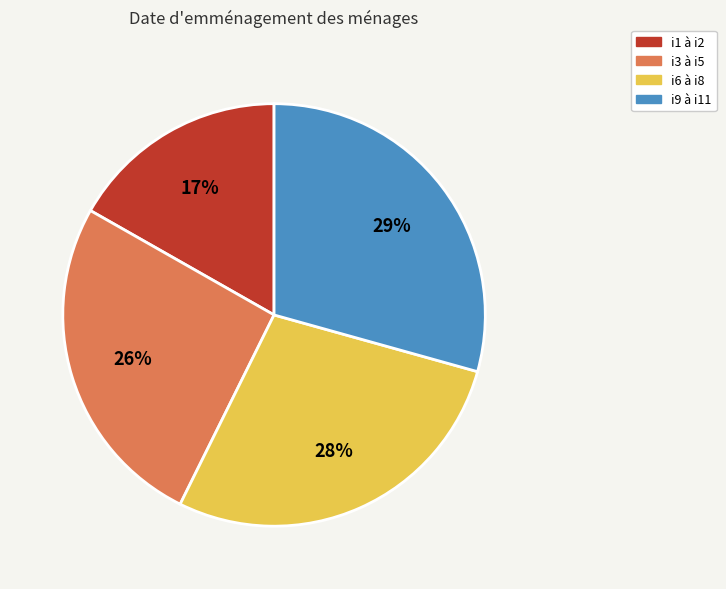

What is the largest slice in the pie chart?

i9 à i11